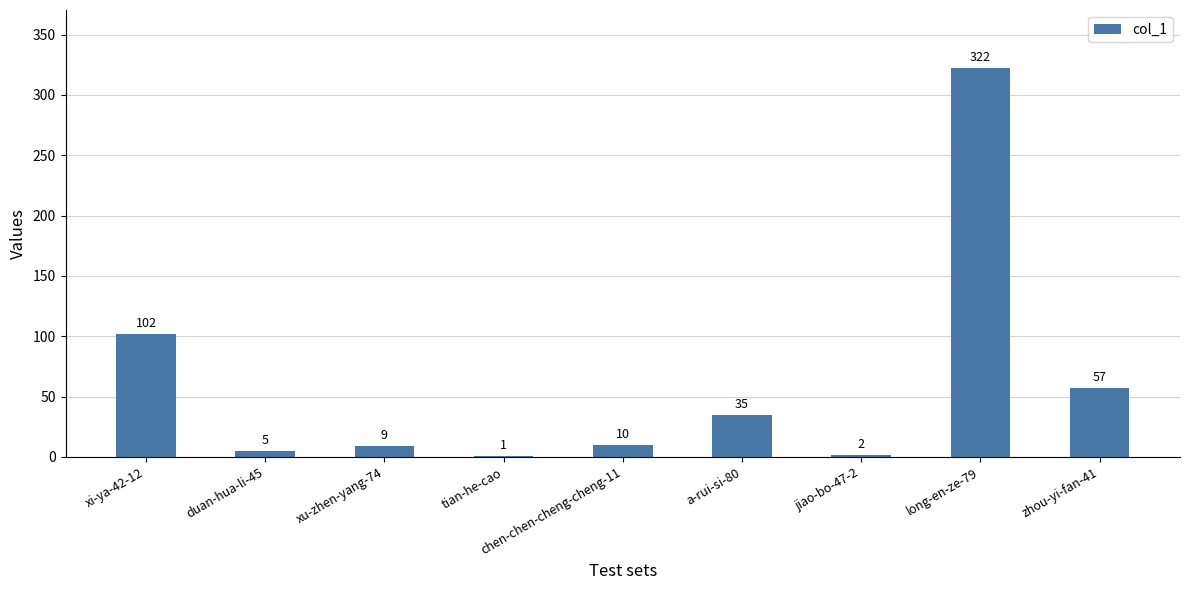

What is the average value?

60